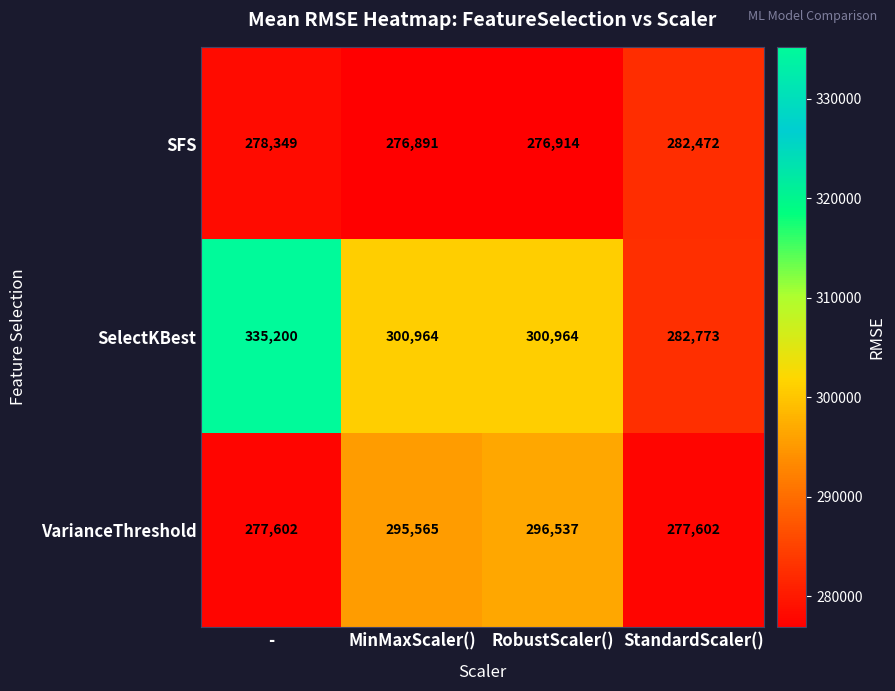

At how many categories does at least one series exceed 284373?

3